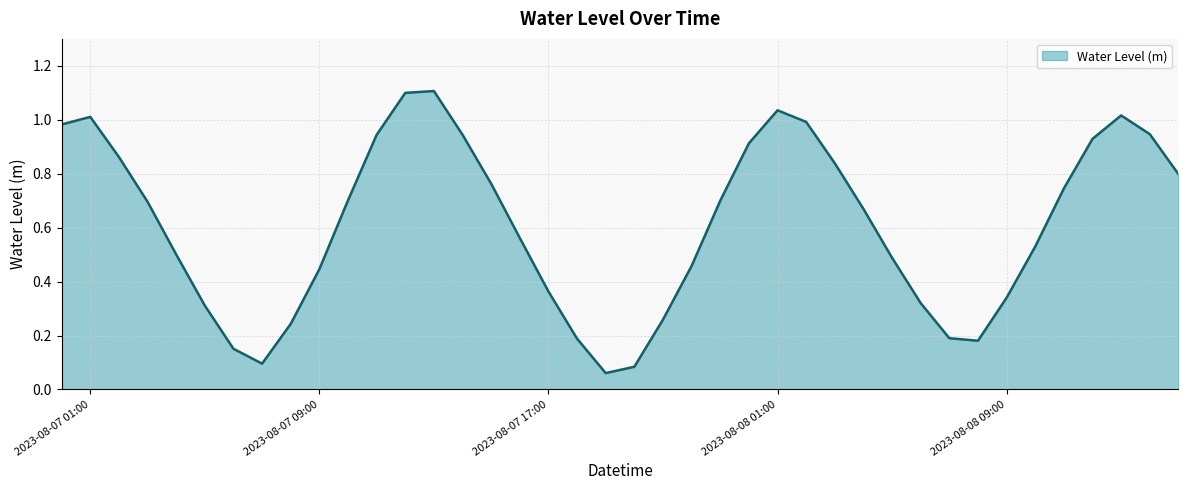

What is the greatest value displayed?

1.1